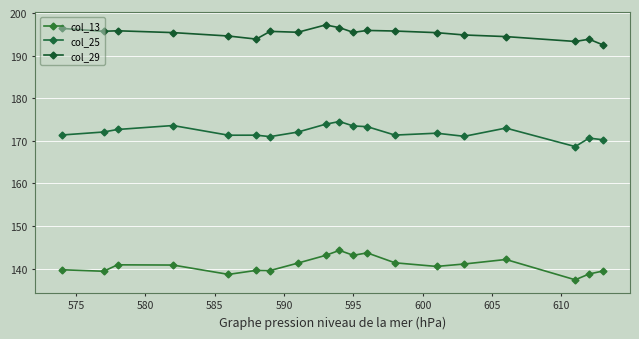

What are all the series names shown in the legend?

col_13, col_25, col_29